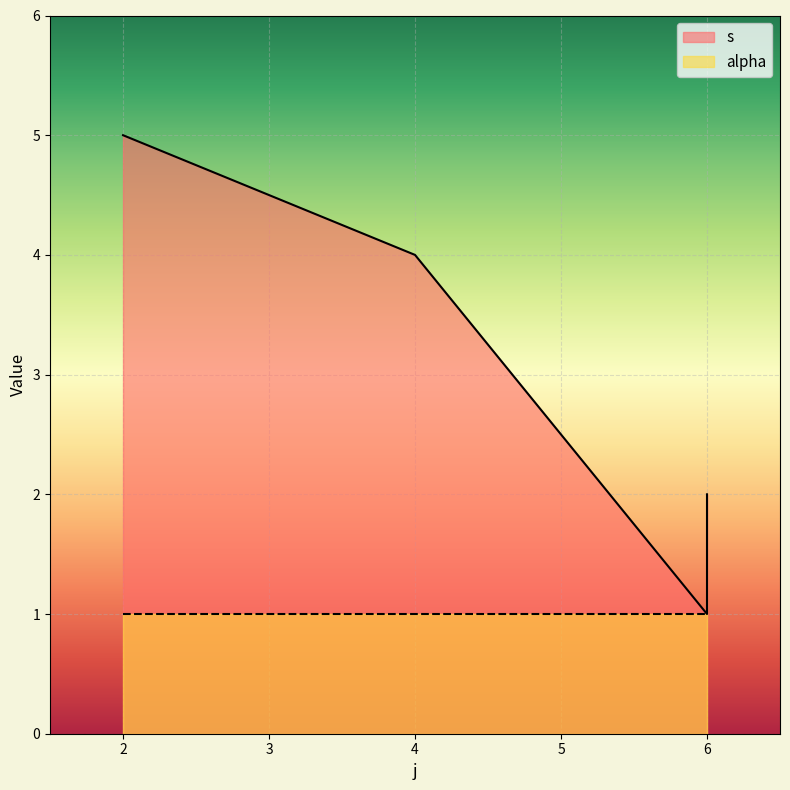

What is the average value?

3